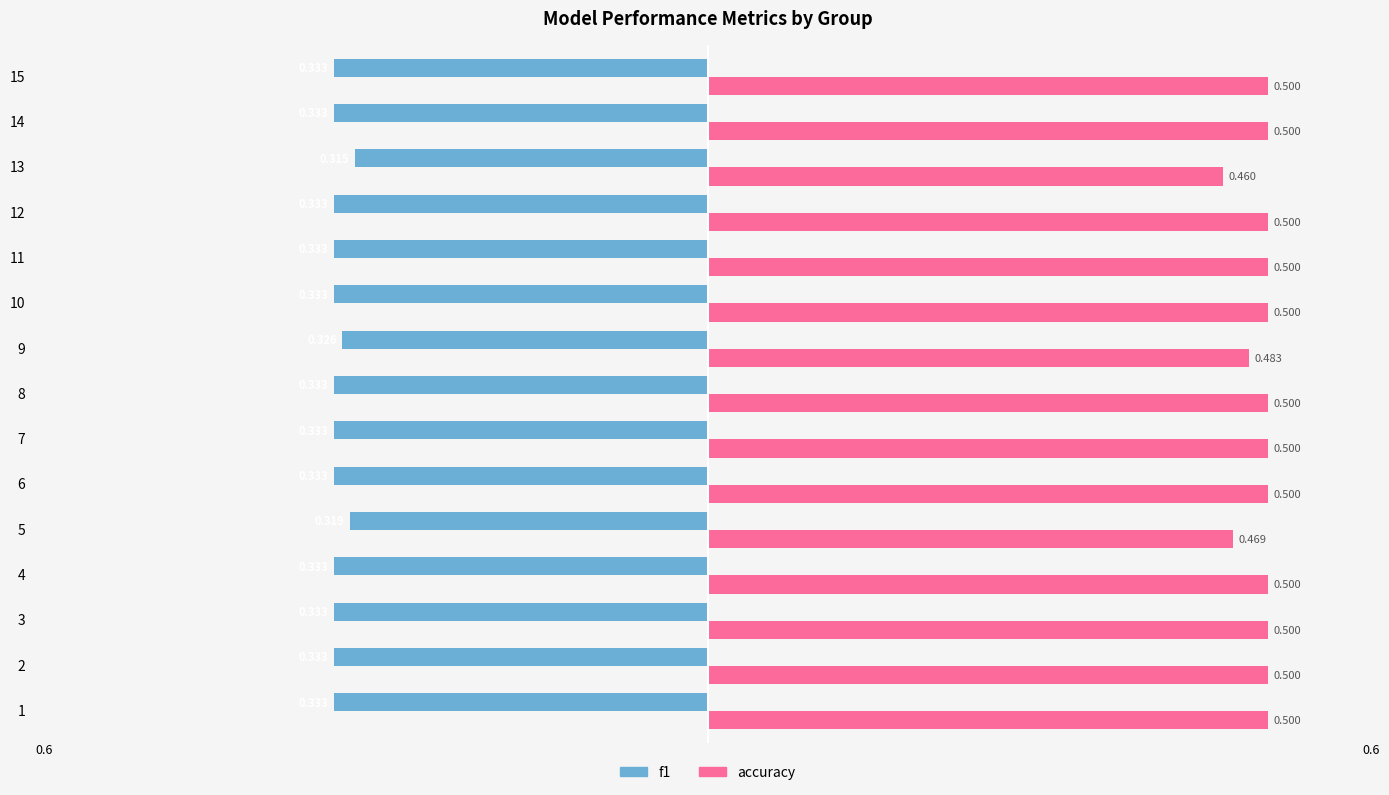

What are all the series names shown in the legend?

f1, accuracy